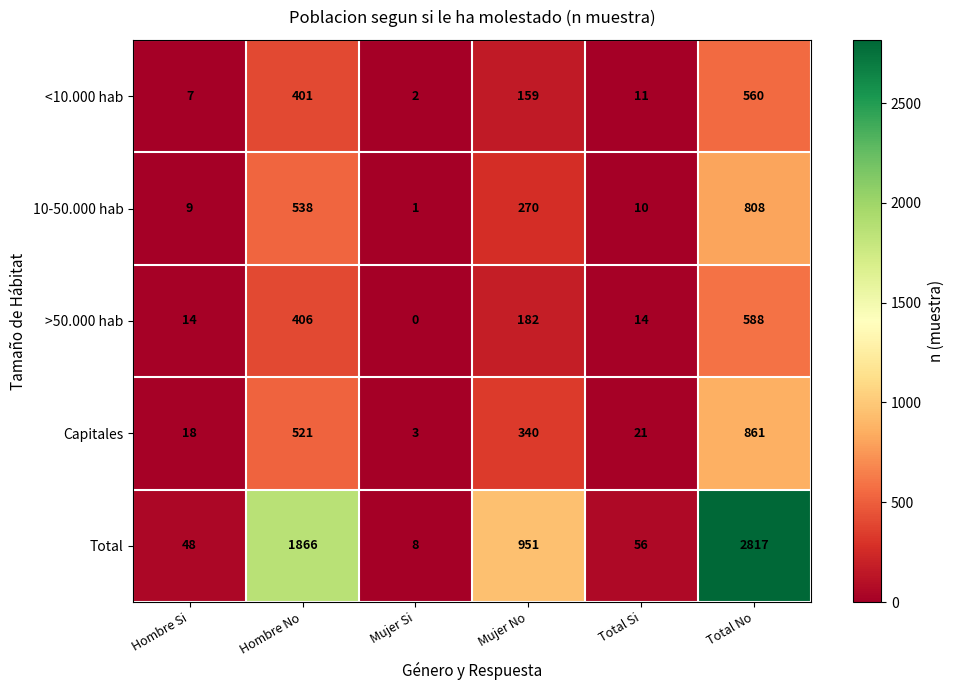

At how many categories does at least one series exceed 810?

3